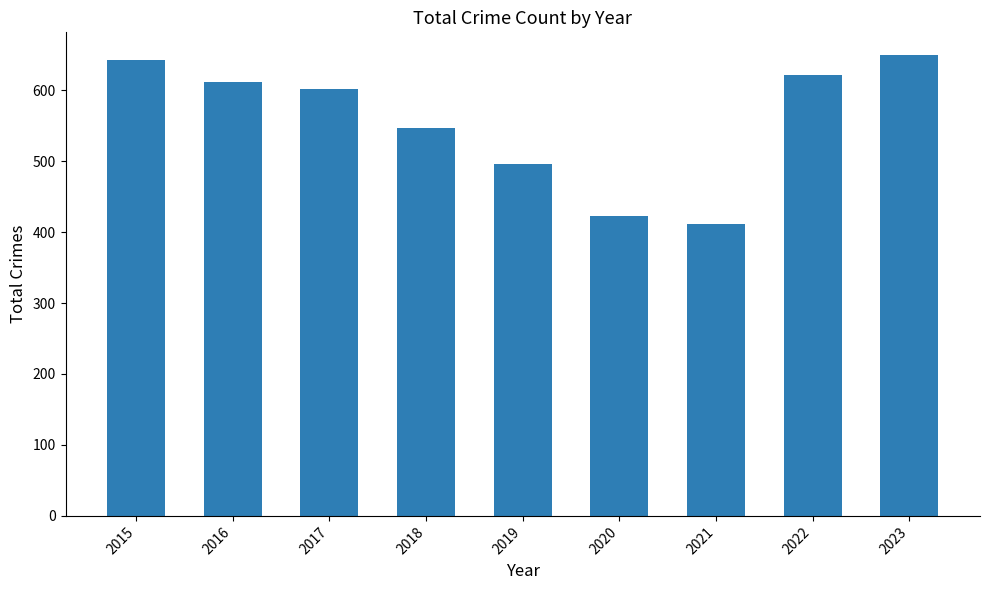

Approximately how many times larger is the value at 2020 compared to 2022?

0.7